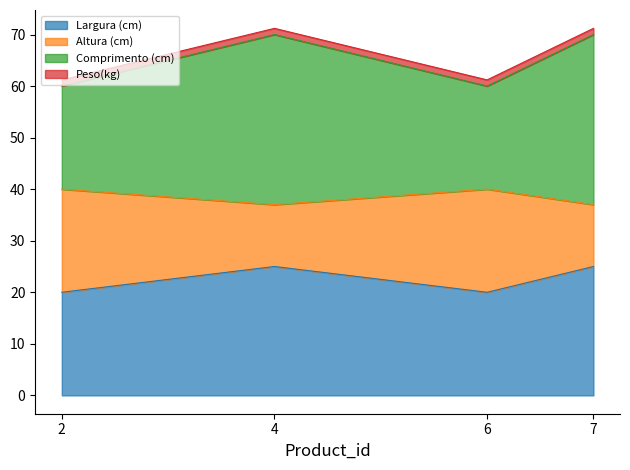

Does the chart have visible grid lines?

No